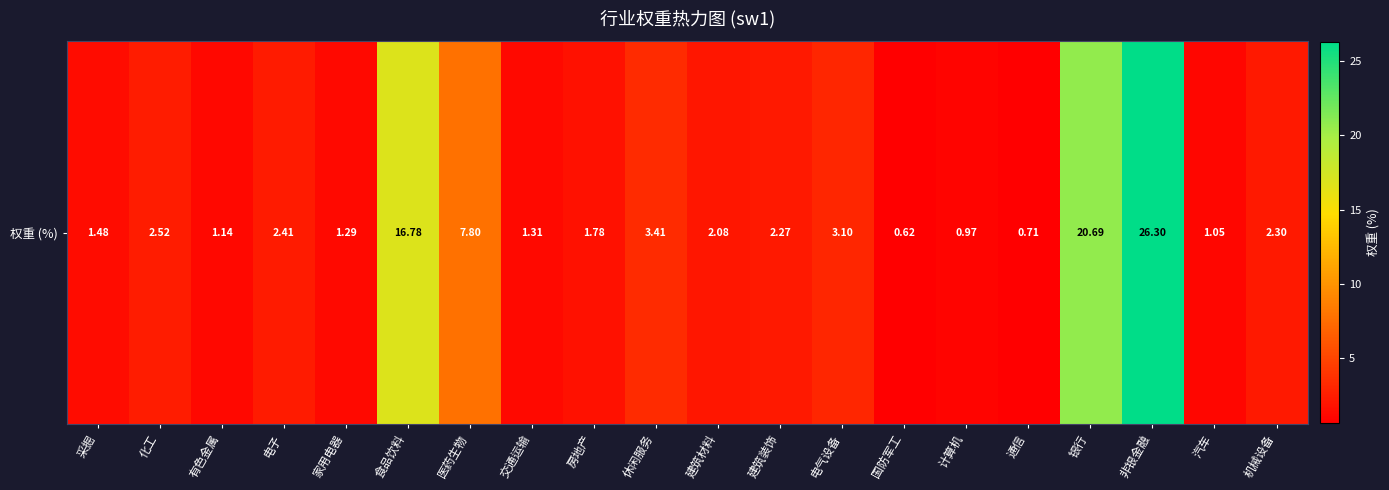

At which label is the value closest to 13?

食品饮料